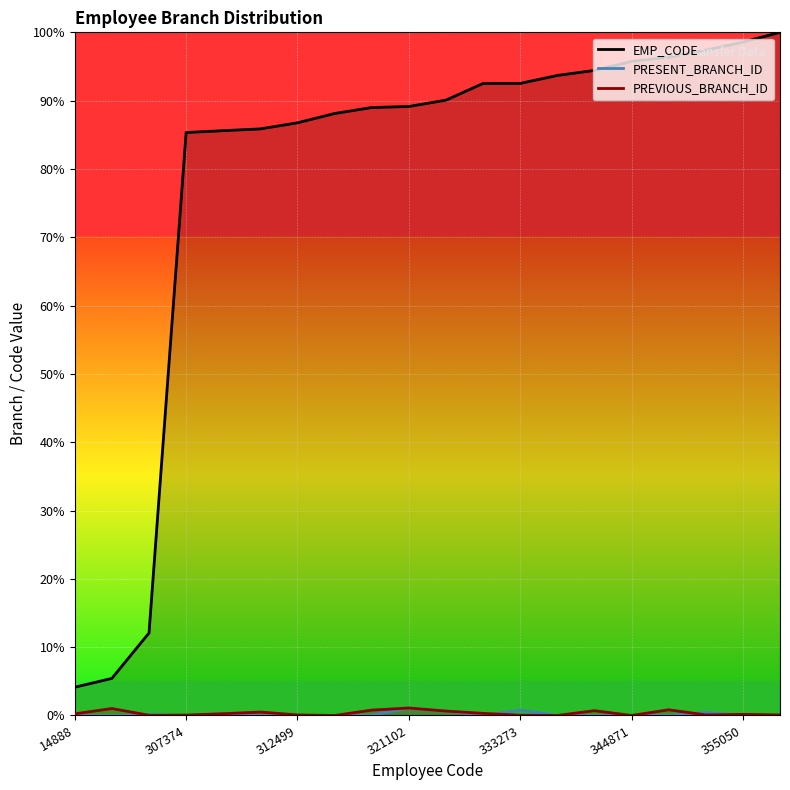

How many data points does each series have?

20